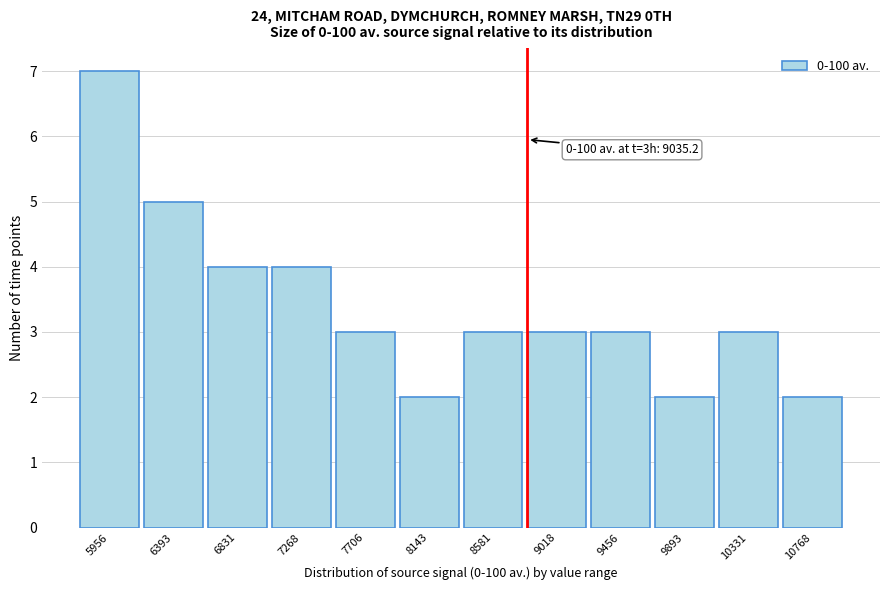

Reading left to right, transcribe all the data shown in this chart.

5956=7	6393=5	6831=4	7268=4	7706=3	8143=2	8581=3	9018=3	9456=3	9893=2	10331=3	10768=2